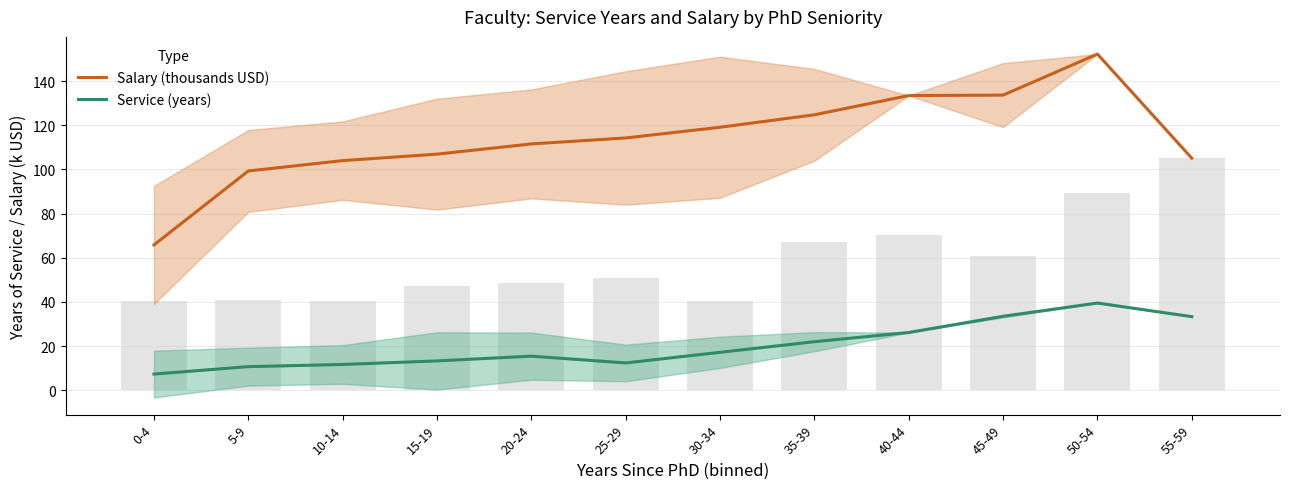

How many data points in Service (years) are above 17?

6